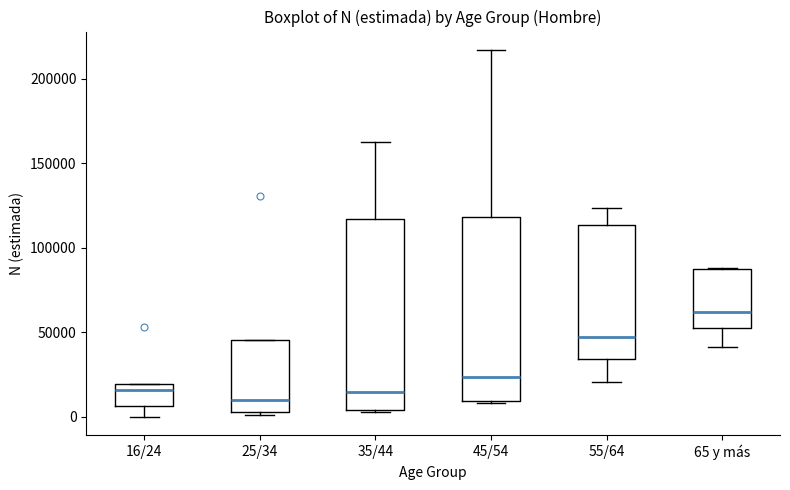

Reading left to right, transcribe this box plot: for each box, give where its median line is, the range the box spans, and where its two whiskers end, as read against the y-axis. The values are not printed on the chart, so give them approximately, as read against the axis.

16/24: median 15000, box 5000 to 20000, whiskers 0 to 20000
25/34: median 10000, box 5000 to 45000, whiskers 0 to 45000
35/44: median 15000, box 5000 to 115000, whiskers 5000 to 165000
45/54: median 25000, box 10000 to 120000, whiskers 10000 to 215000
55/64: median 45000, box 35000 to 115000, whiskers 20000 to 125000
65 y más: median 60000, box 55000 to 90000, whiskers 40000 to 90000